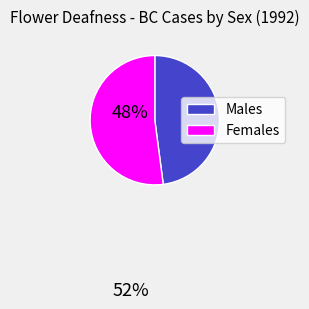

How many slices are in this pie chart?

2